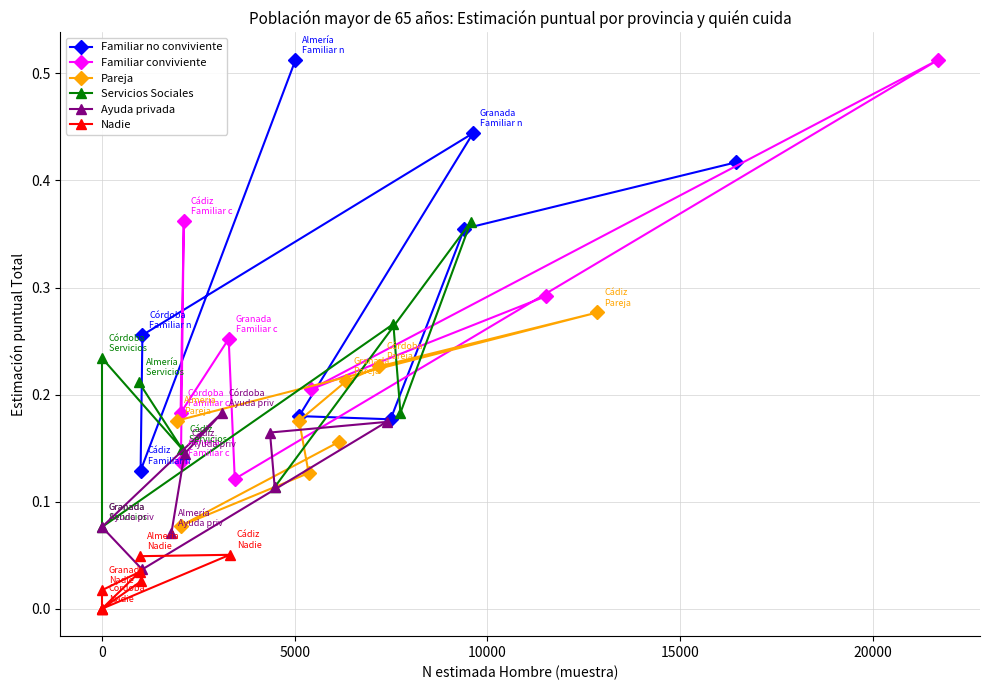

How many Familiar no conviviente values are between 0 and 1?

8